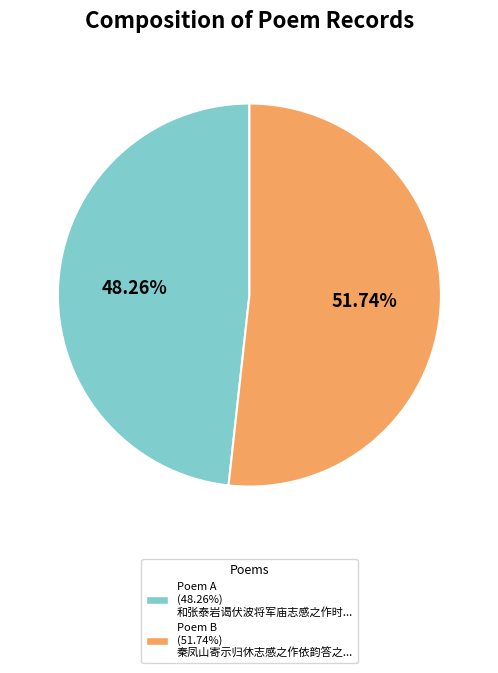

Does any single category account for the majority?

Yes